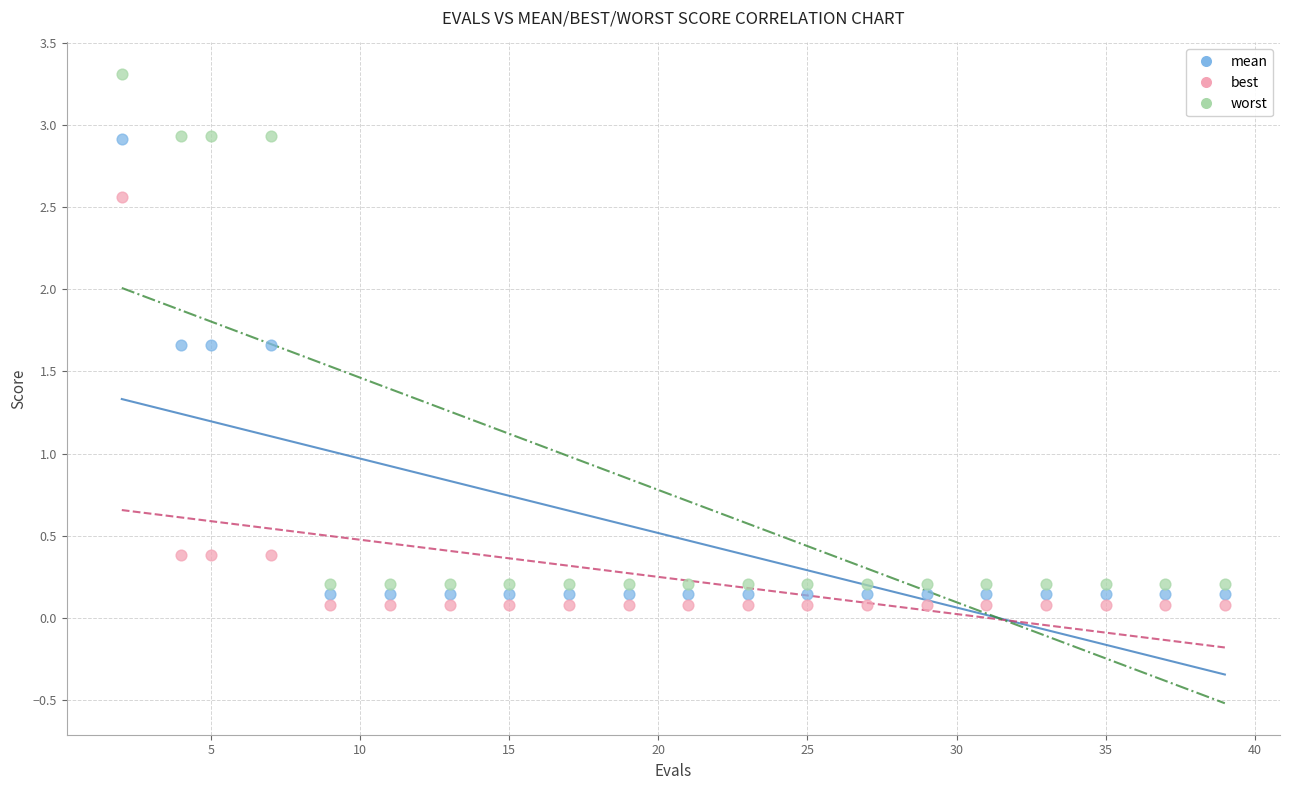

Which series reaches the maximum Y coordinate?

worst